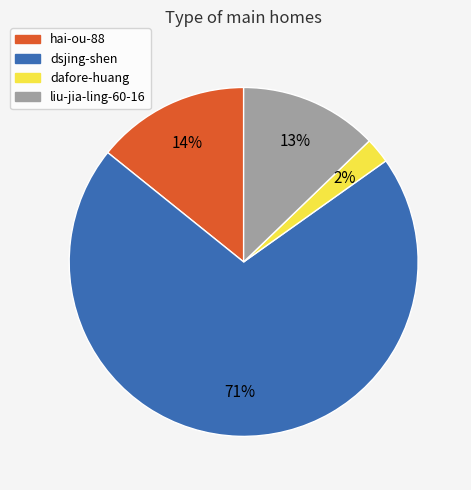

Is liu-jia-ling-60-16 the majority of the pie?

No